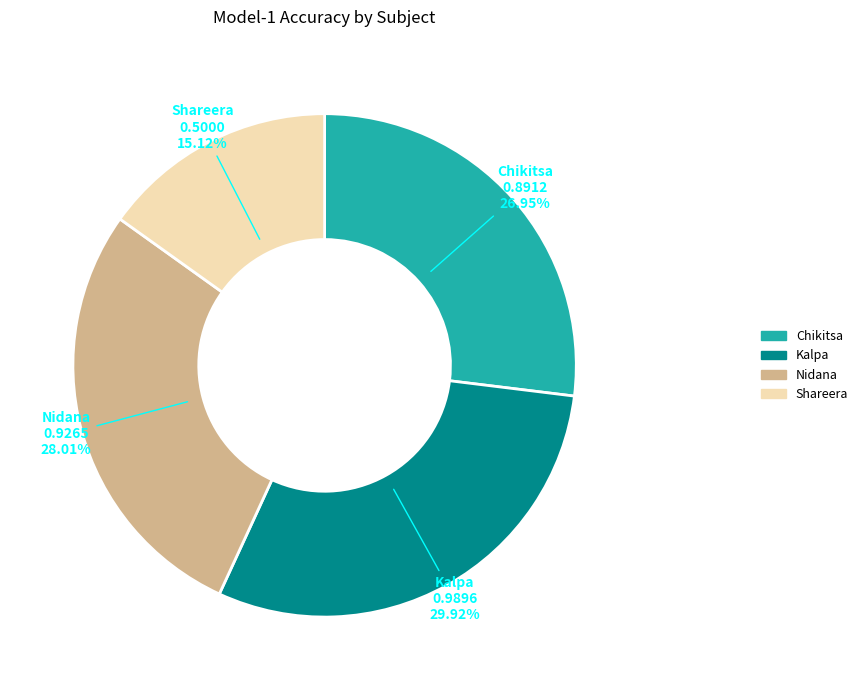

How many segments does this pie chart have?

4